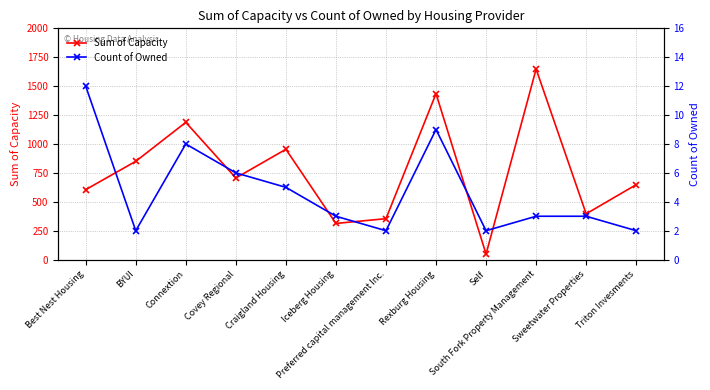

The value of Count of Owned at Iceberg Housing is 2. True or false?

False